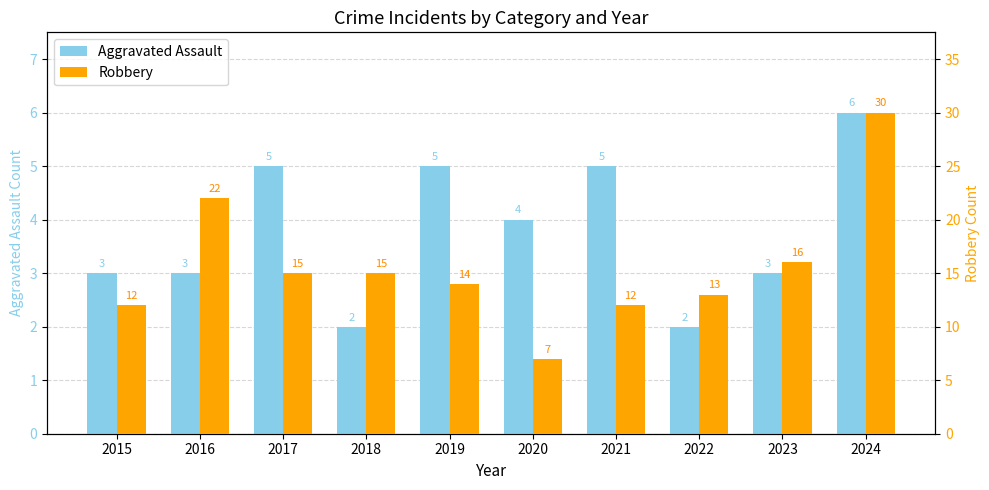

What is the average value of the Robbery series?

16